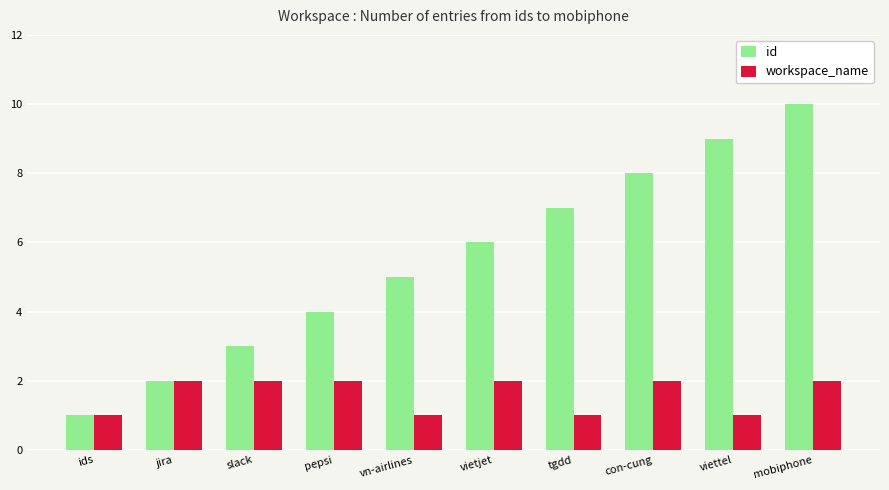

Which series has the largest range (max minus min)?

id